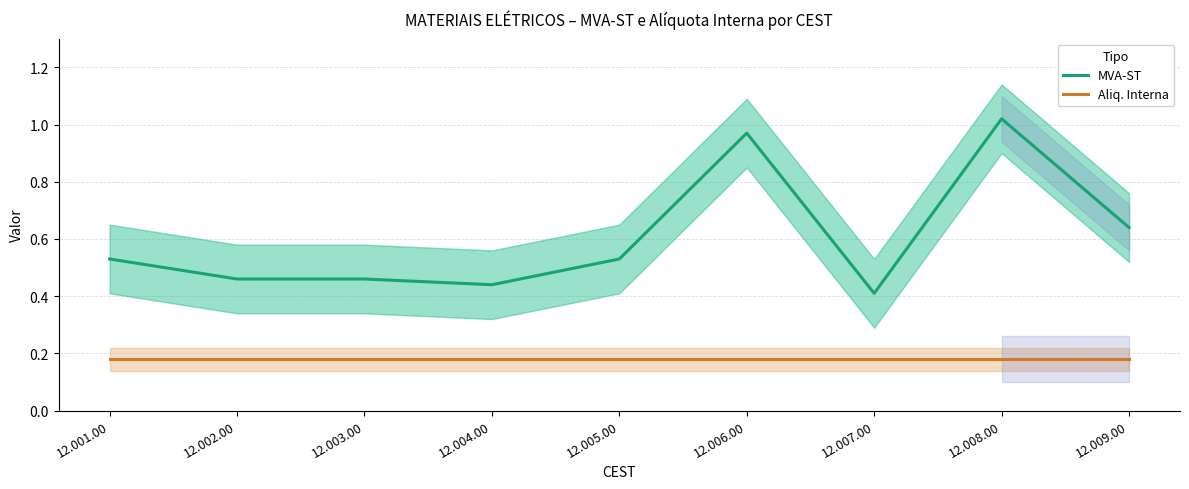

Which category has the lowest value in the MVA-ST series?

12.007.00